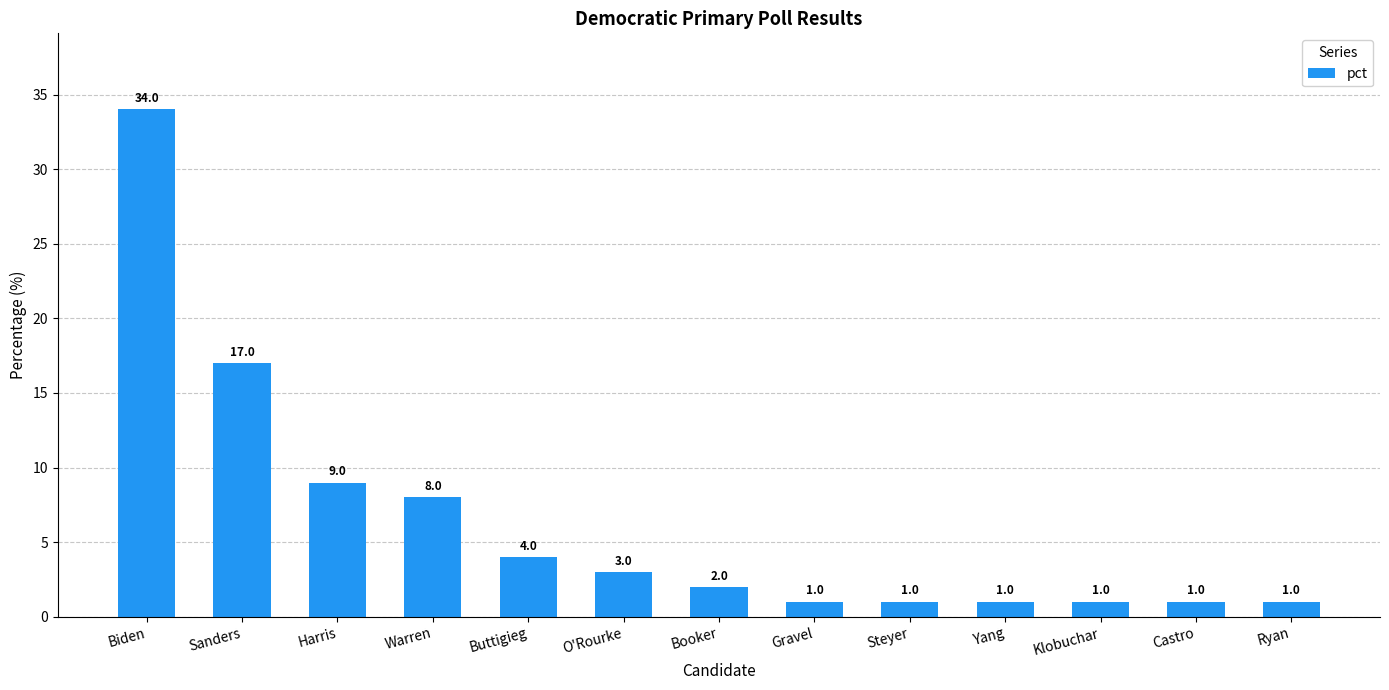

How many values are below 2?

6